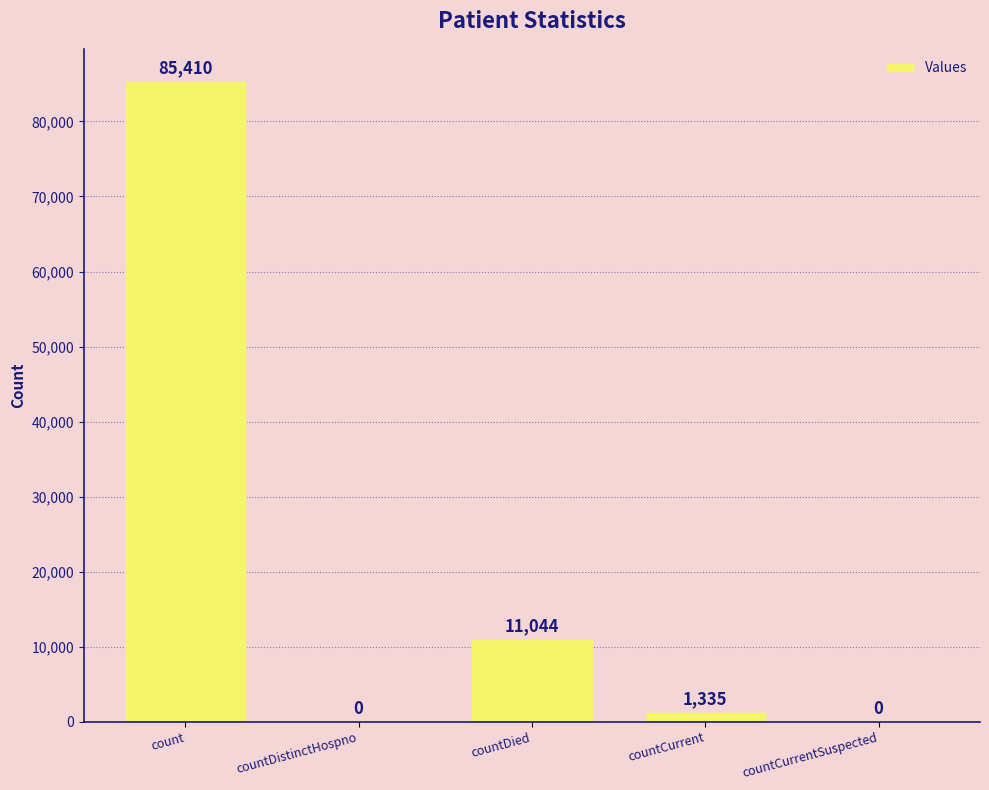

At which label is the value closest to 42705?

countDied